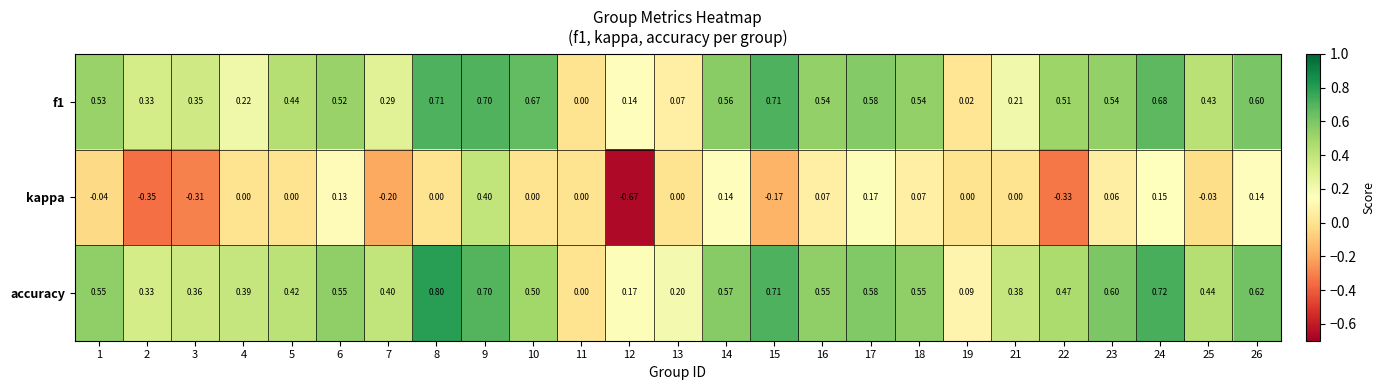

Which series has the widest spread of values?

kappa